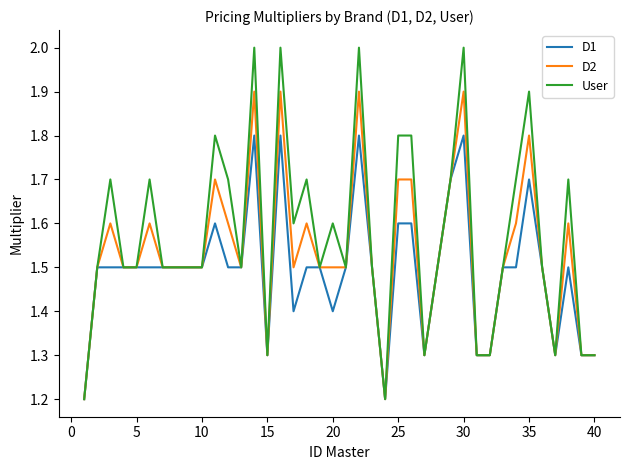

Which series has the widest spread of values?

User